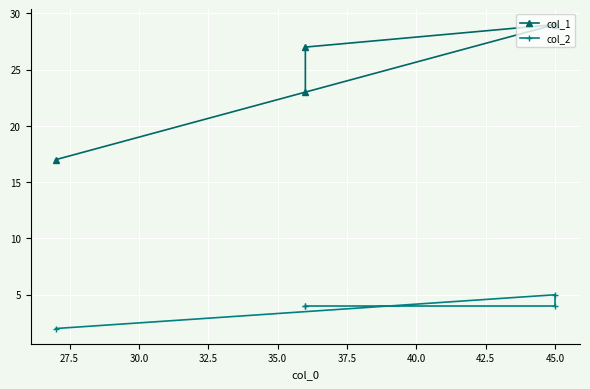

List the series in order of their overall mean, highest first.

col_1, col_2